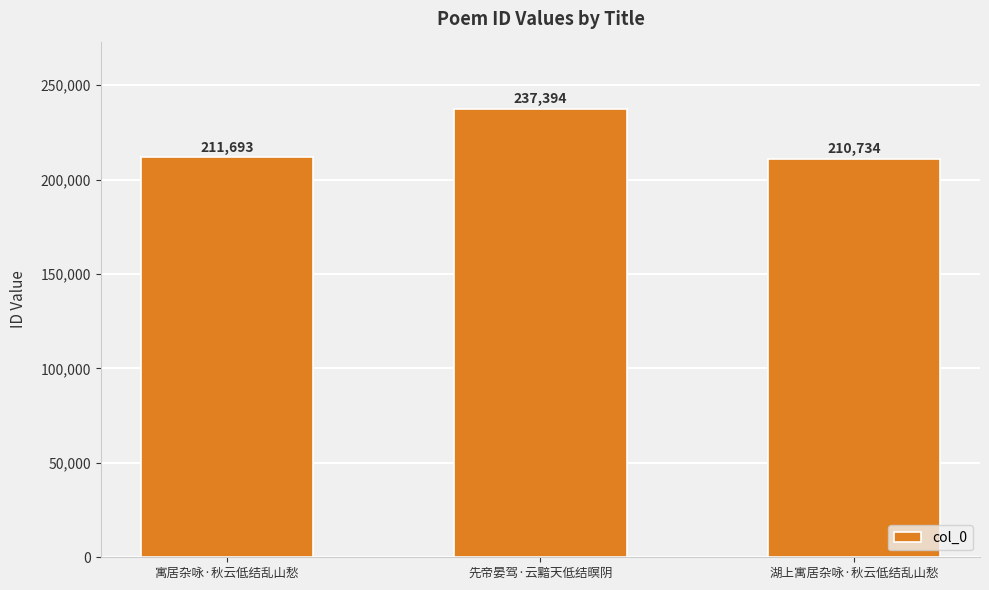

Which category has the lowest value across all series?

湖上寓居杂咏·秋云低结乱山愁